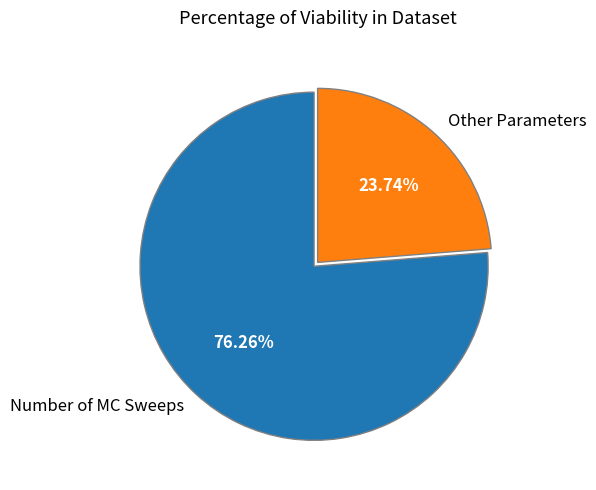

How many slices are in this pie chart?

2